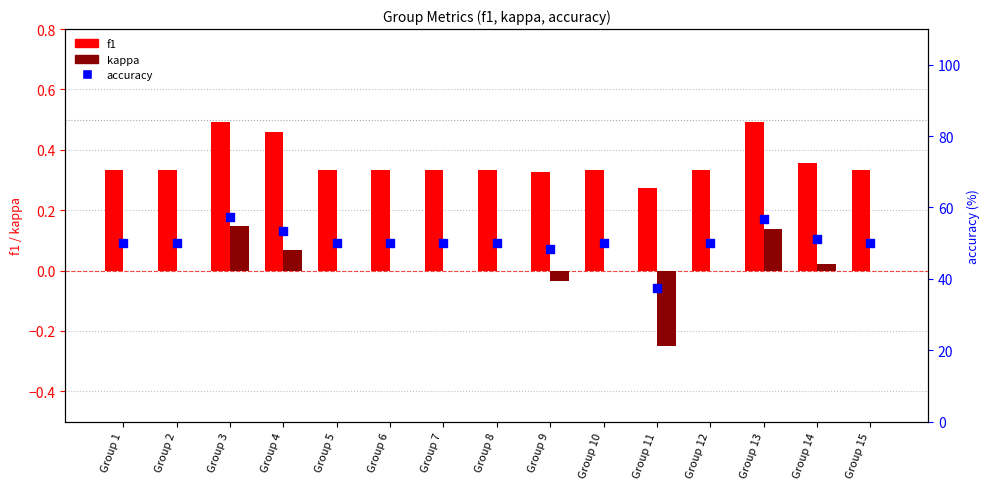

What are all the series names shown in the legend?

f1, kappa, accuracy